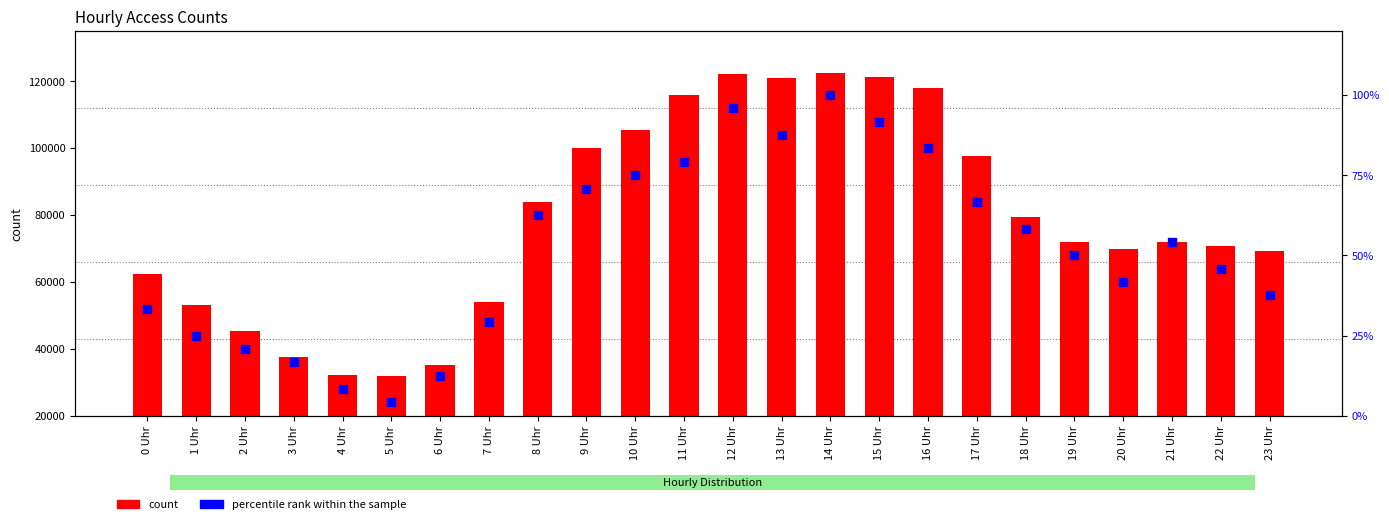

What are all the series names shown in the legend?

count, percentile rank within the sample